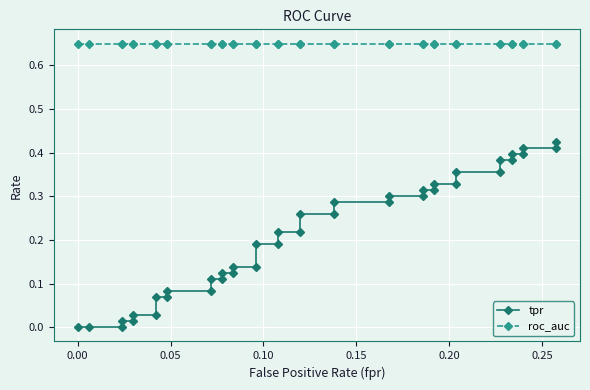

Reading left to right, extract all data points from this chart.

tpr: 0.0	0.0	0.0	0.0	0.0	0.0	0.0	0.1	0.1	0.1	0.1	0.1	0.1	0.1	0.1	0.1	0.1	0.2	0.2	0.2	0.2	0.3	0.3	0.3	0.3	0.3	0.3	0.3	0.3	0.3	0.3	0.4	0.4	0.4	0.4	0.4	0.4	0.4	0.4	0.4
roc_auc: 0.7	0.7	0.7	0.7	0.7	0.7	0.7	0.7	0.7	0.7	0.7	0.7	0.7	0.7	0.7	0.7	0.7	0.7	0.7	0.7	0.7	0.7	0.7	0.7	0.7	0.7	0.7	0.7	0.7	0.7	0.7	0.7	0.7	0.7	0.7	0.7	0.7	0.7	0.7	0.7